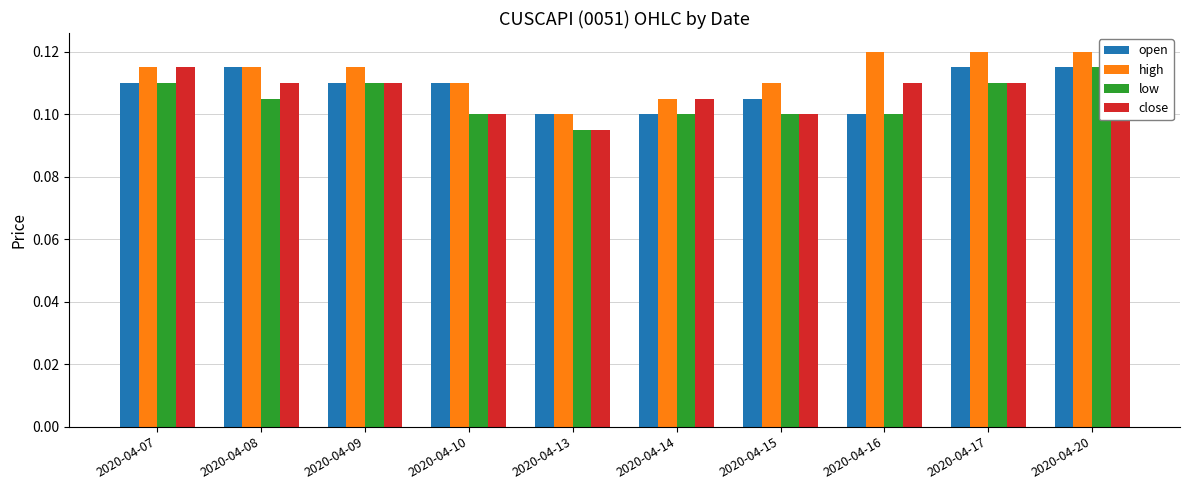

What is the value of the low bar at the 6th from the left?

0.1